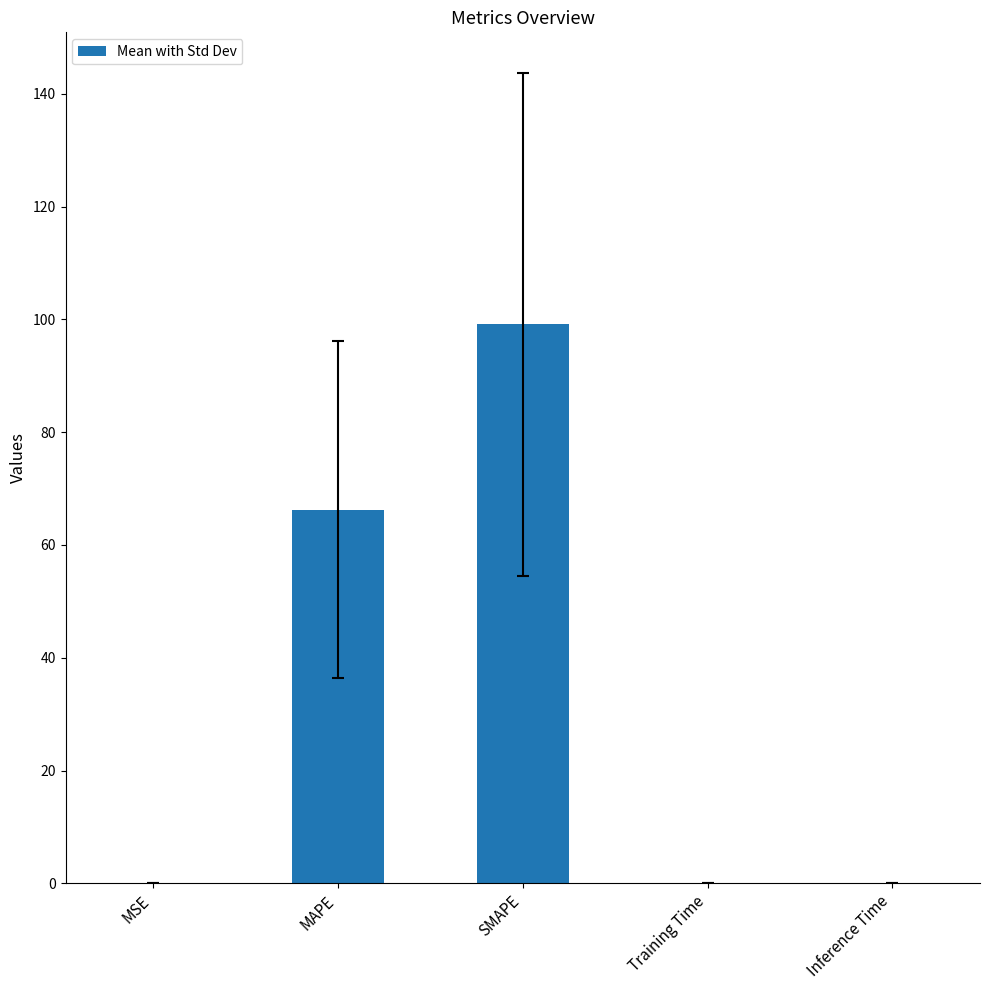

Where is the data nearest to the value 49?

MAPE